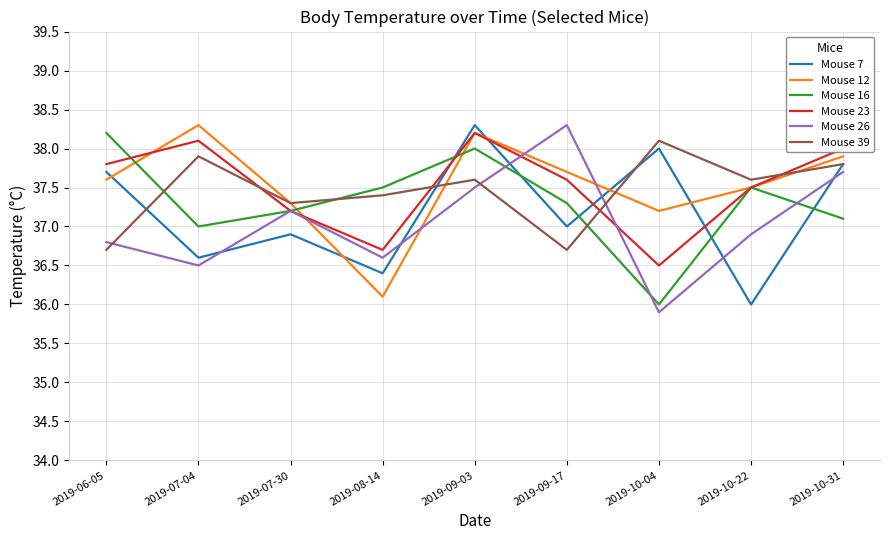

True or false: Mouse 12 has more than 0 points higher than both neighbors.

True